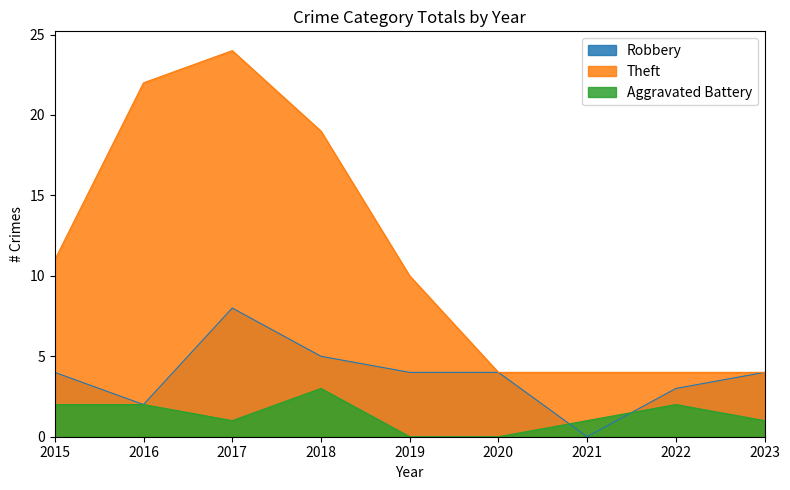

The Robbery series shows 5 at 2018. True or false?

True